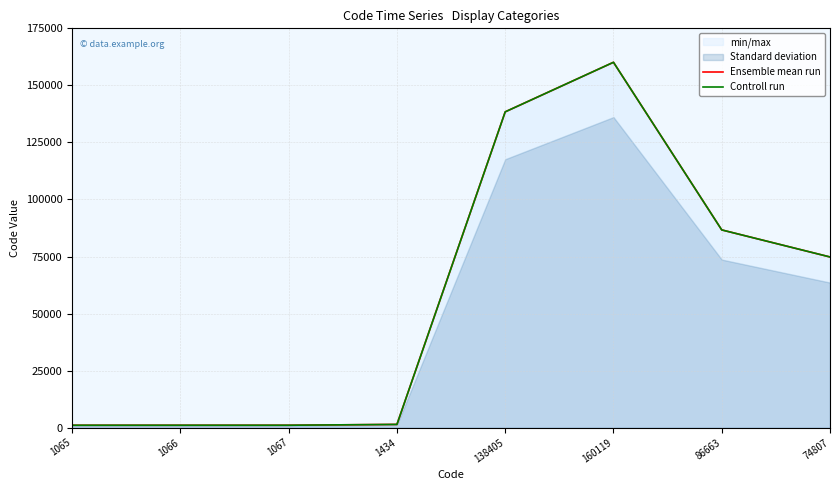

True or false: Ensemble mean run and Controll run intersect in this chart.

False